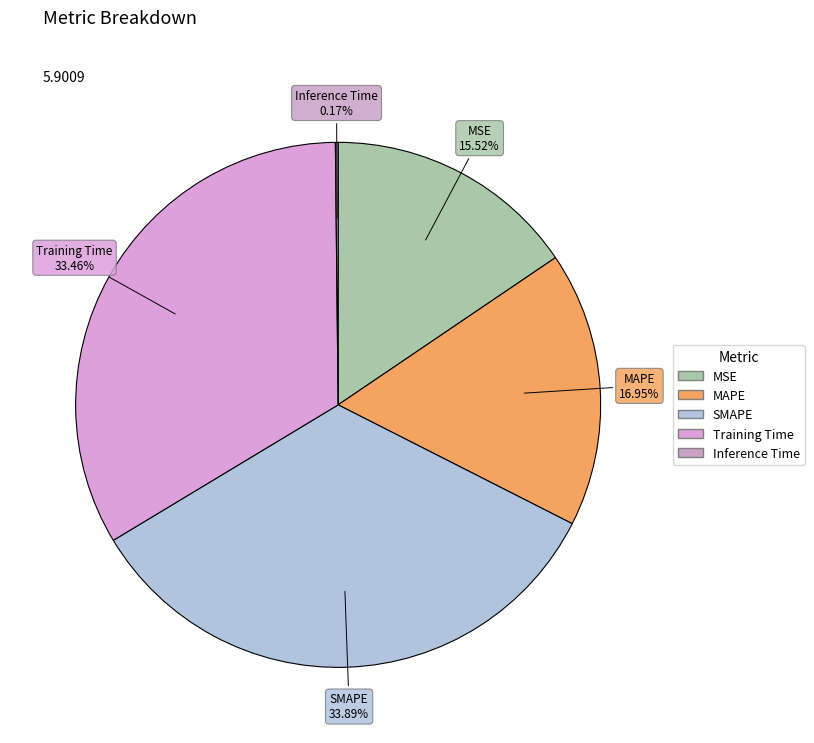

Is there any slice that represents more than half of the pie?

No